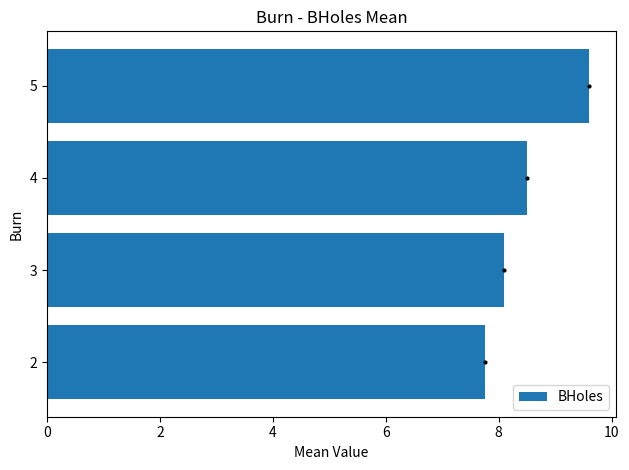

Reading bottom to top, transcribe all the data shown in this chart.

2=7.8	3=8.1	4=8.5	5=9.6